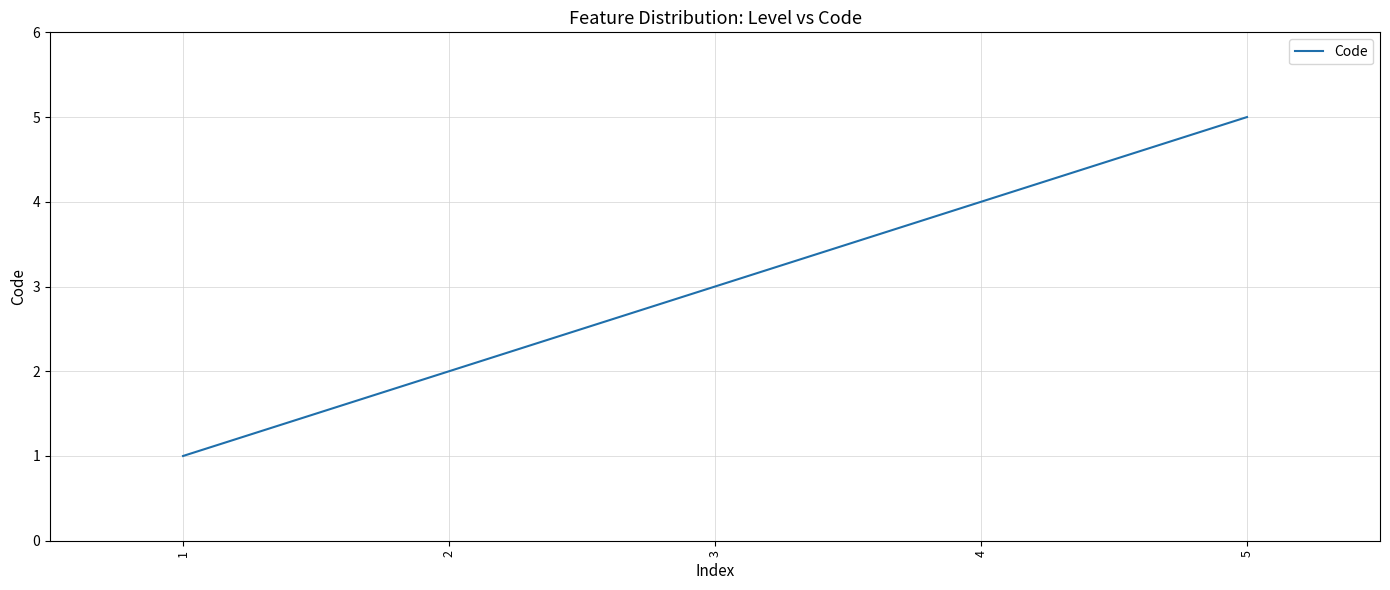

How many values are between 2 and 4?

3